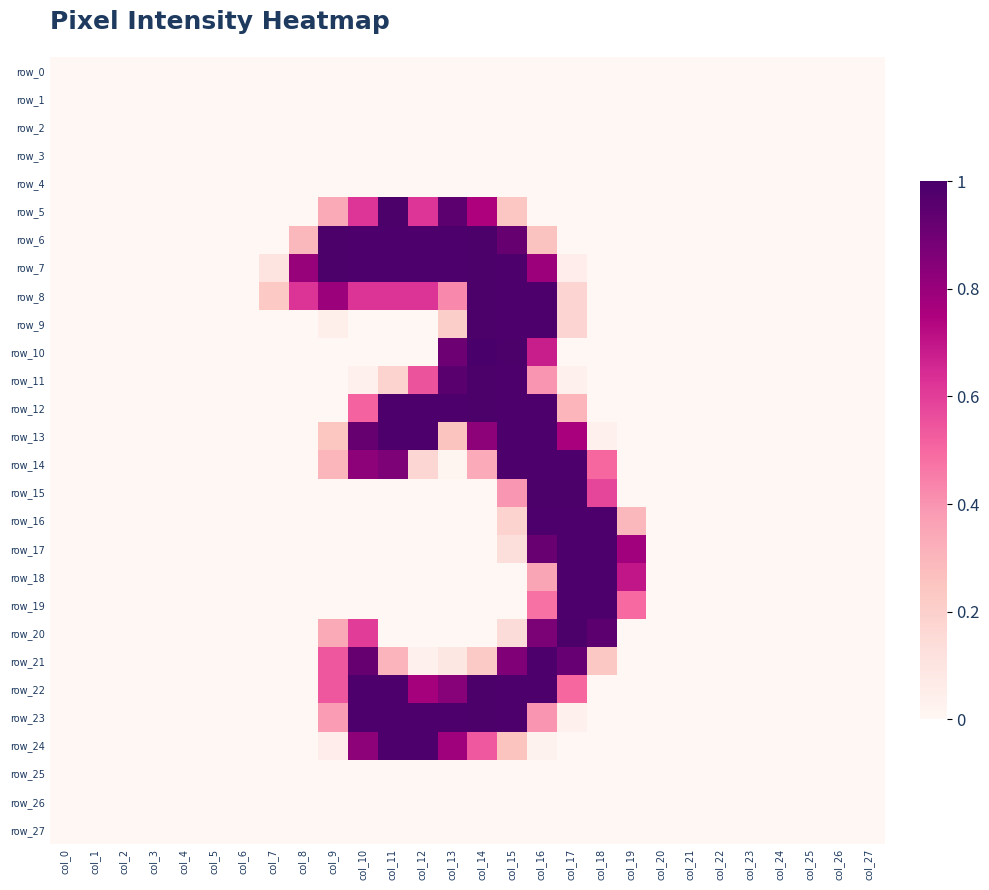

How many data points does each series have?

28